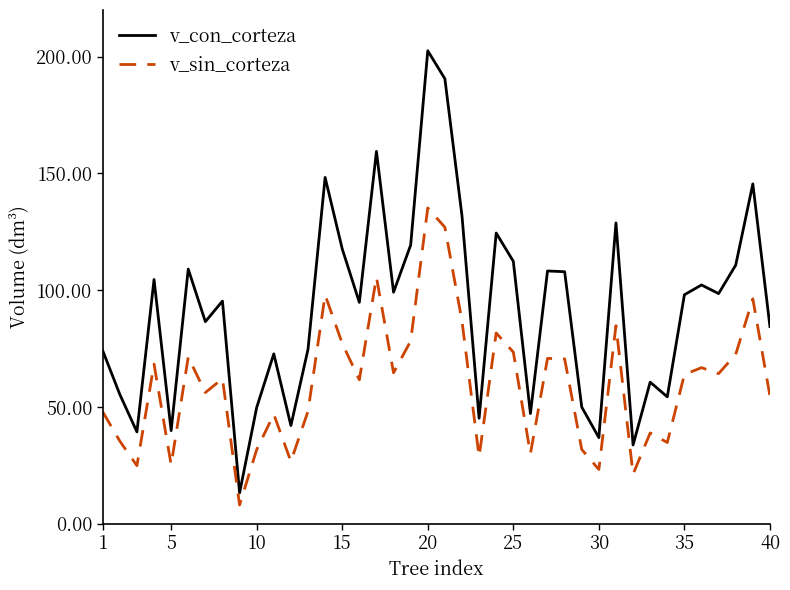

What is the difference between the maximum and minimum values in the v_con_corteza series?

189.3